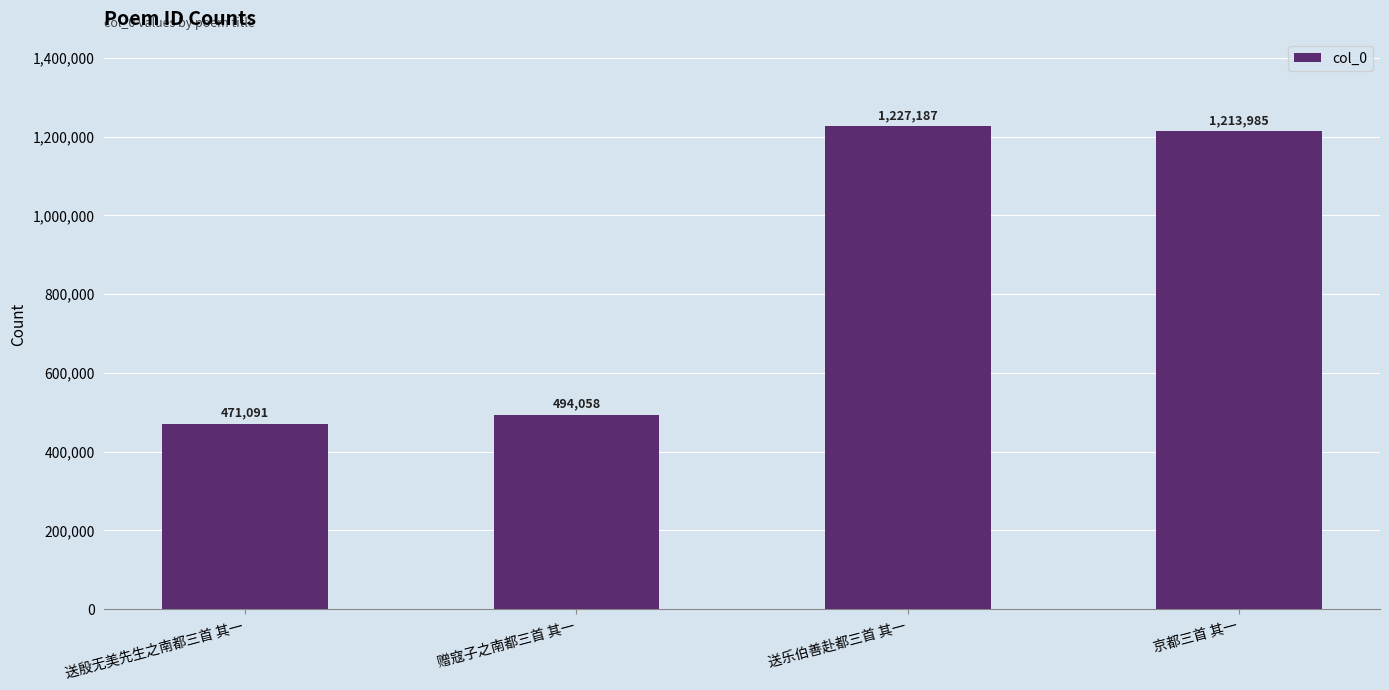

What is the smallest value displayed?

471091